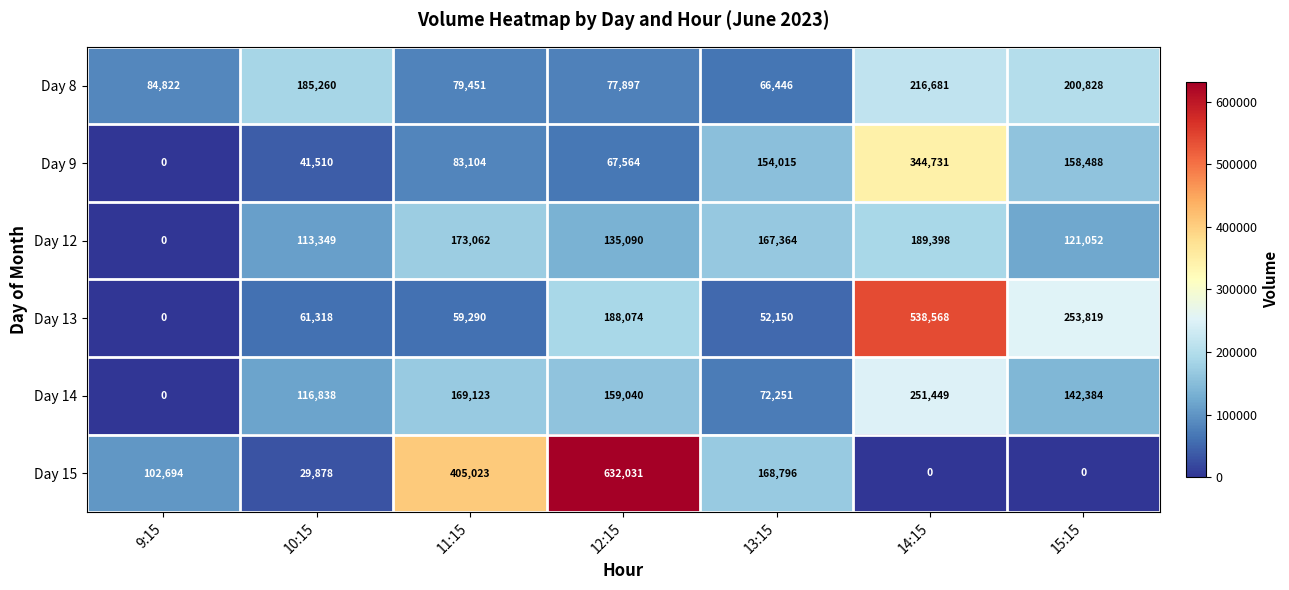

What is the average value of the Day 15 series?

191203